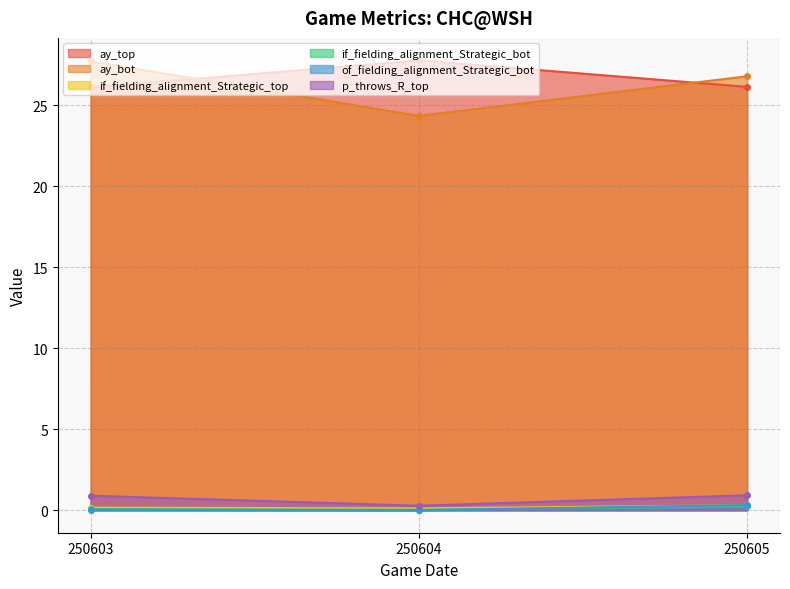

Which series has the widest spread of values?

ay_bot